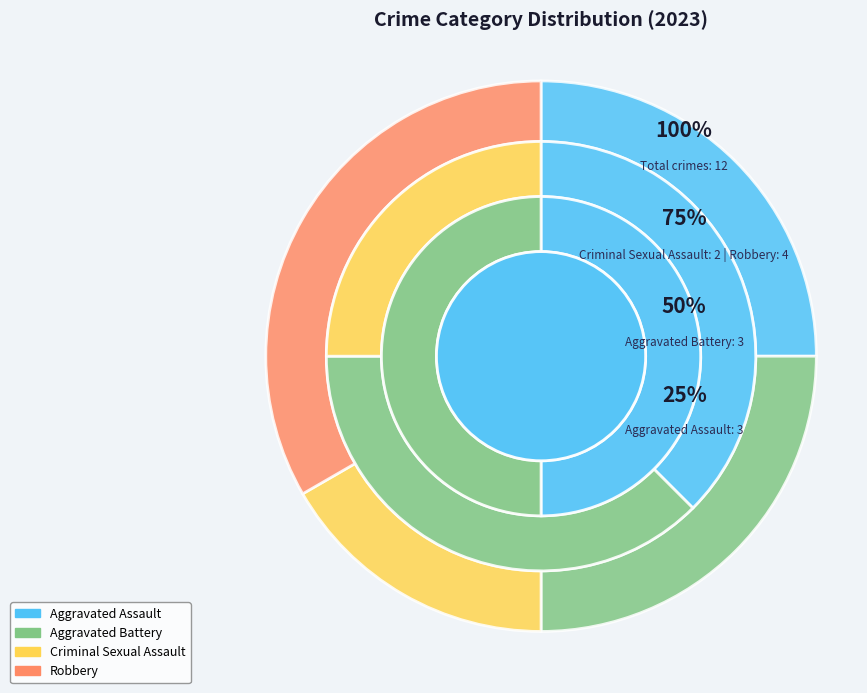

Which slice is the largest?

Robbery